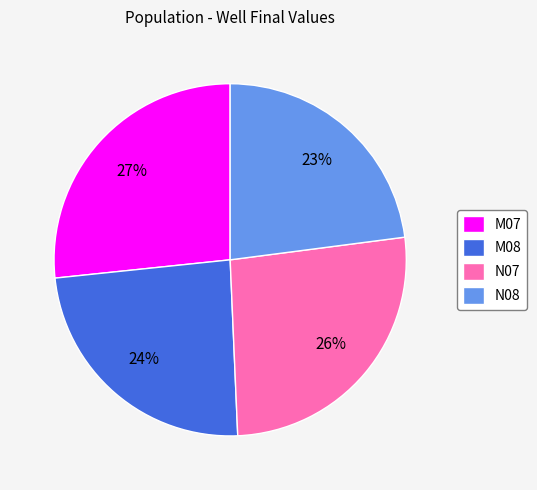

To the nearest percent, what is the difference between the largest and smallest slice percentages?

4%